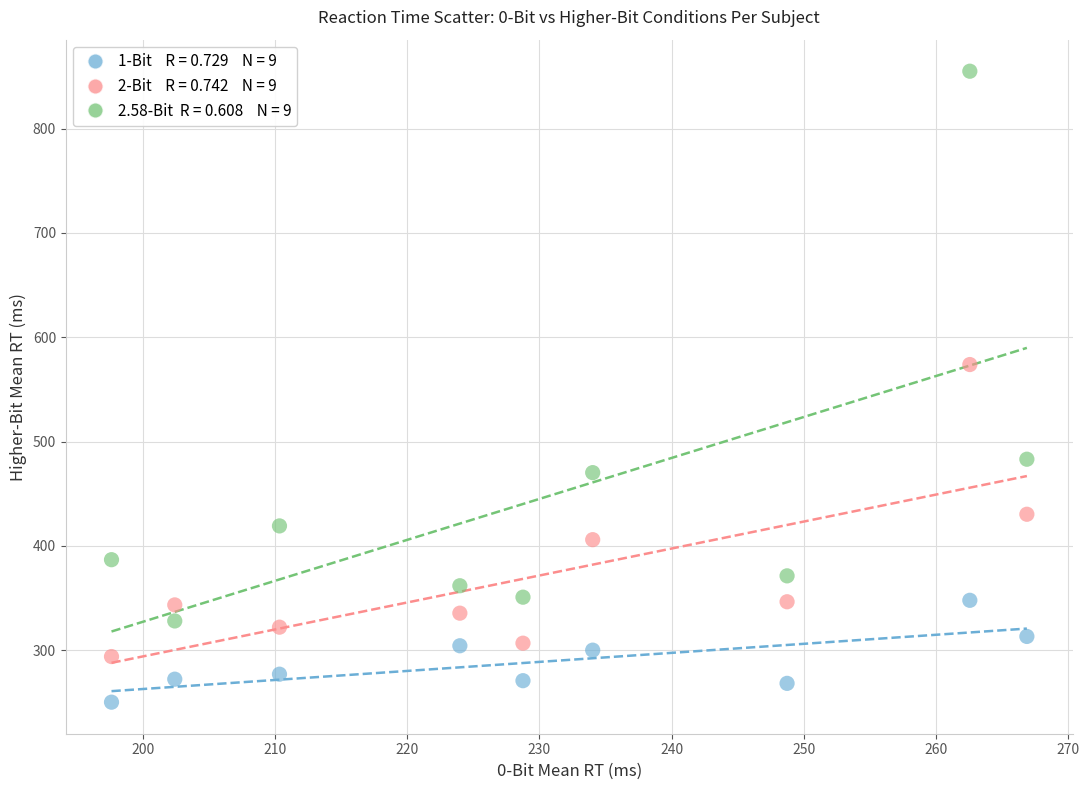

Across all series, what Y value is closest to 552?

573.9